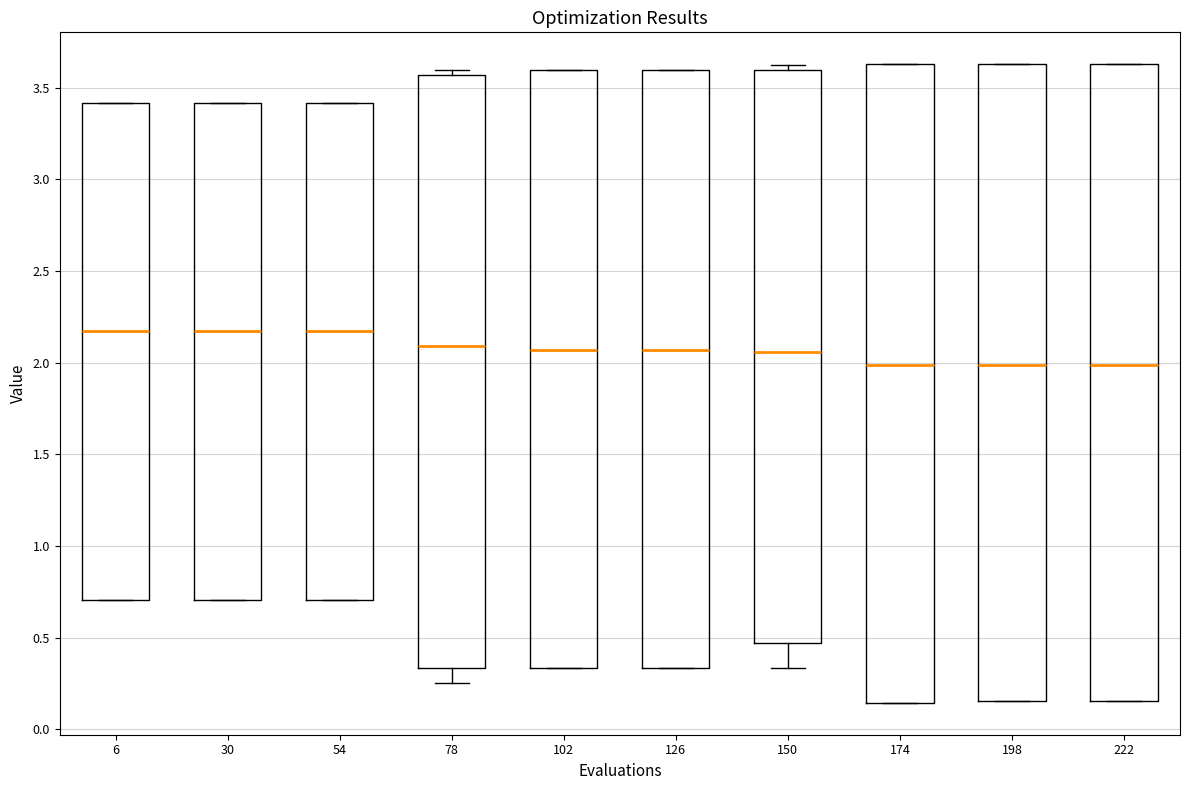

Reading left to right, read every box against the y-axis: the position of its median line, the range the box covers, and the ends of its whiskers. The values are not printed on the chart, so give them approximately, as read against the axis.

6: median 2.15, box 0.70 to 3.40, whiskers 0.70 to 3.40
30: median 2.15, box 0.70 to 3.40, whiskers 0.70 to 3.40
54: median 2.15, box 0.70 to 3.40, whiskers 0.70 to 3.40
78: median 2.10, box 0.35 to 3.55, whiskers 0.25 to 3.60
102: median 2.05, box 0.35 to 3.60, whiskers 0.35 to 3.60
126: median 2.05, box 0.35 to 3.60, whiskers 0.35 to 3.60
150: median 2.05, box 0.45 to 3.60, whiskers 0.35 to 3.65
174: median 2.00, box 0.15 to 3.65, whiskers 0.15 to 3.65
198: median 2.00, box 0.15 to 3.65, whiskers 0.15 to 3.65
222: median 2.00, box 0.15 to 3.65, whiskers 0.15 to 3.65